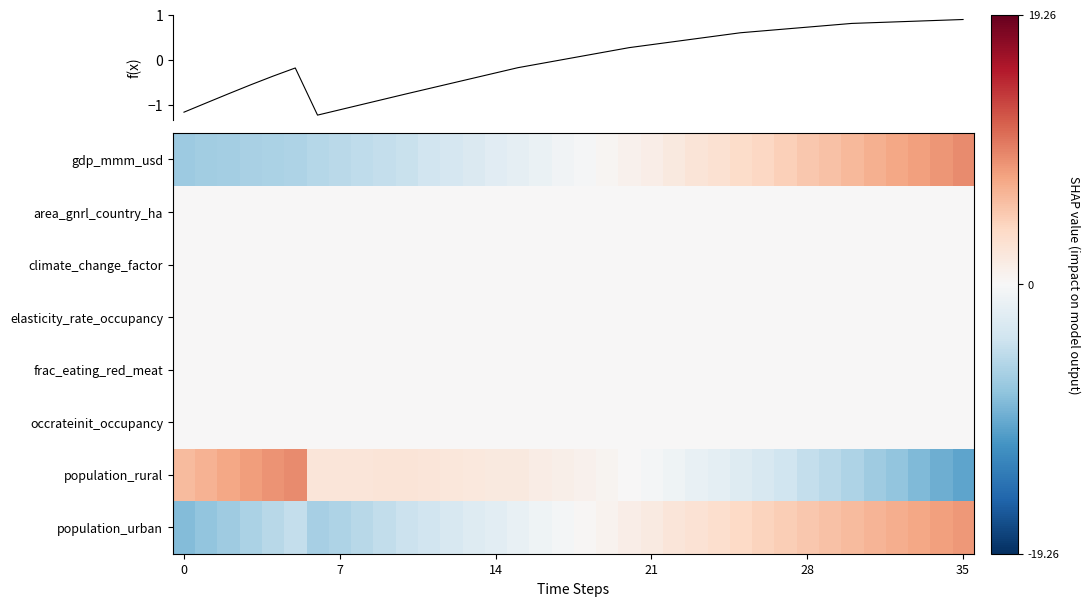

At which category is the sum across all series the highest?

35